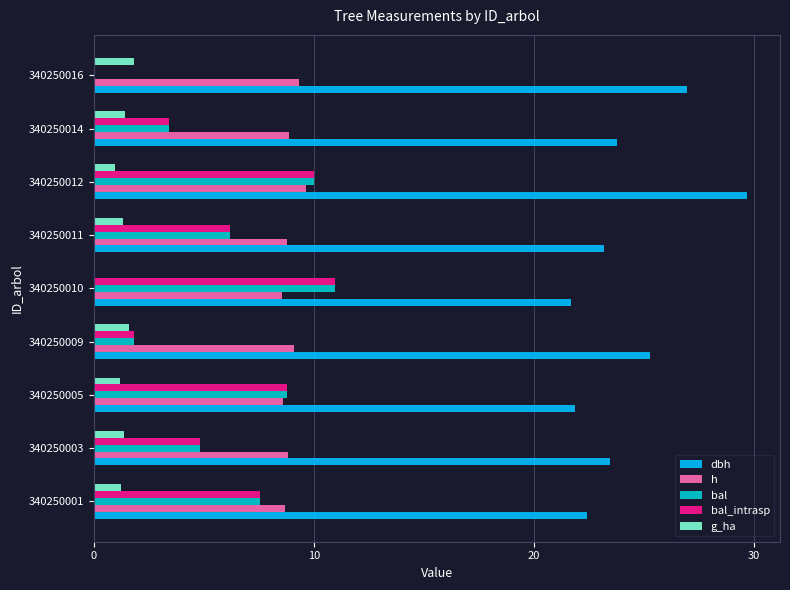

Which series has the largest total across all categories?

dbh